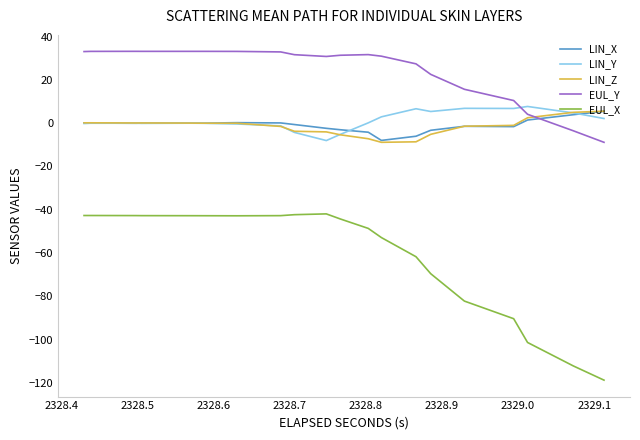

What is the maximum value for EUL_X?

-41.9